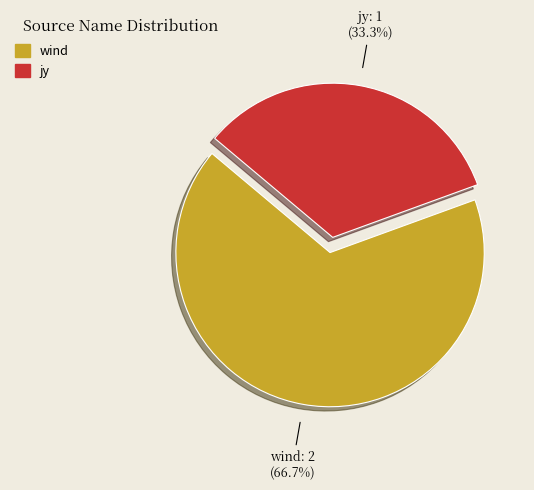

What is the ratio of the value at wind to the value at jy?

2.0